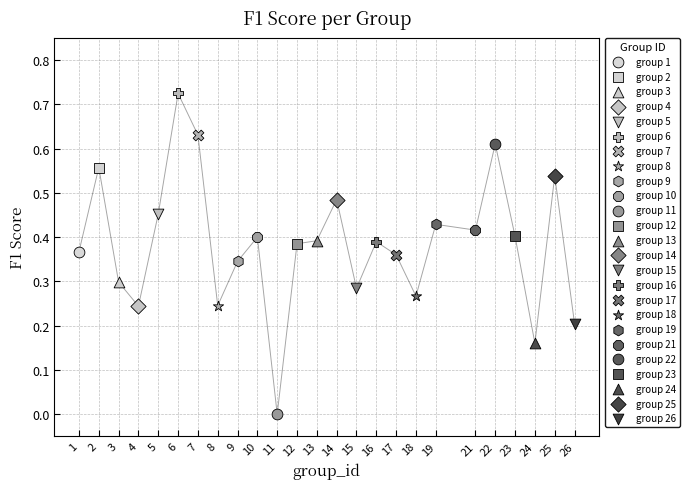

What are all the series names shown in the legend?

group 1, group 2, group 3, group 4, group 5, group 6, group 7, group 8, group 9, group 10, group 11, group 12, group 13, group 14, group 15, group 16, group 17, group 18, group 19, group 21, group 22, group 23, group 24, group 25, group 26